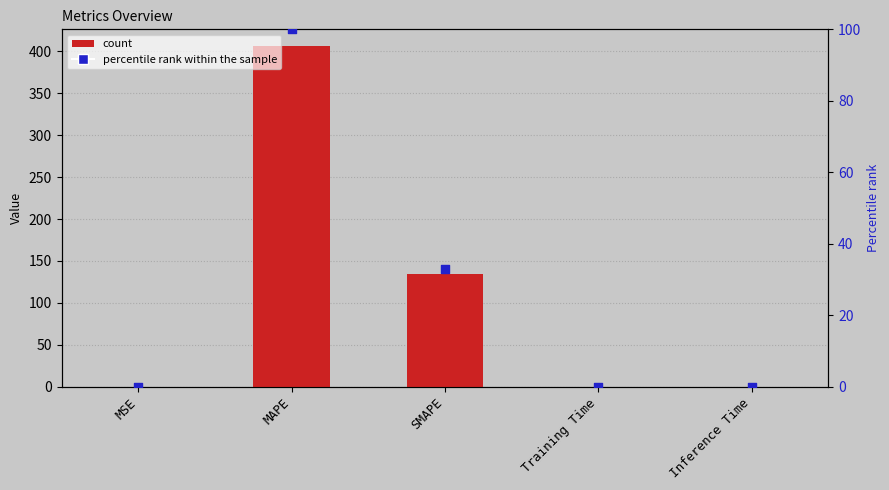

Which series has the largest total across all categories?

col_1